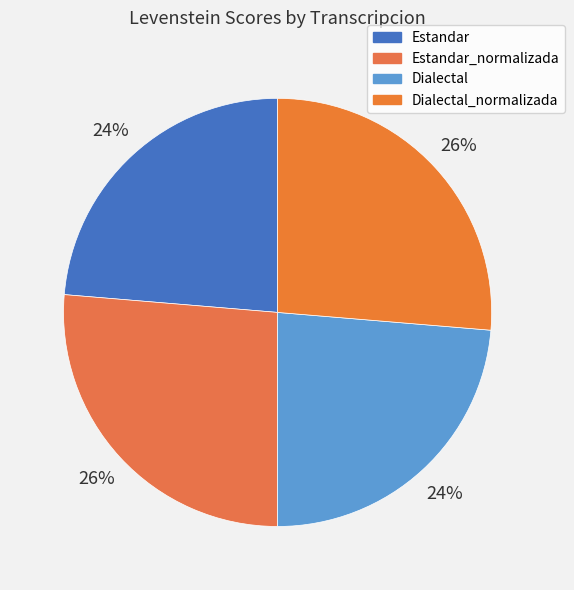

Count the number of slices in the pie.

4